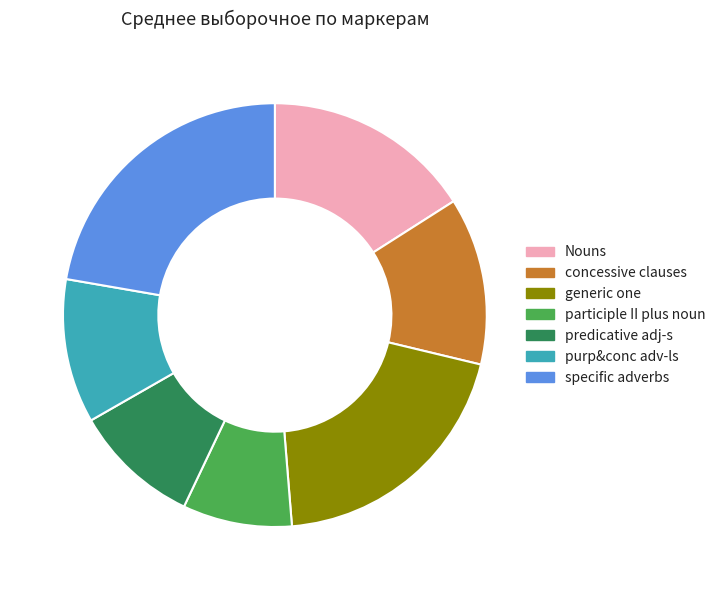

Combined, do Nouns and concessive clauses account for over 50%?

No